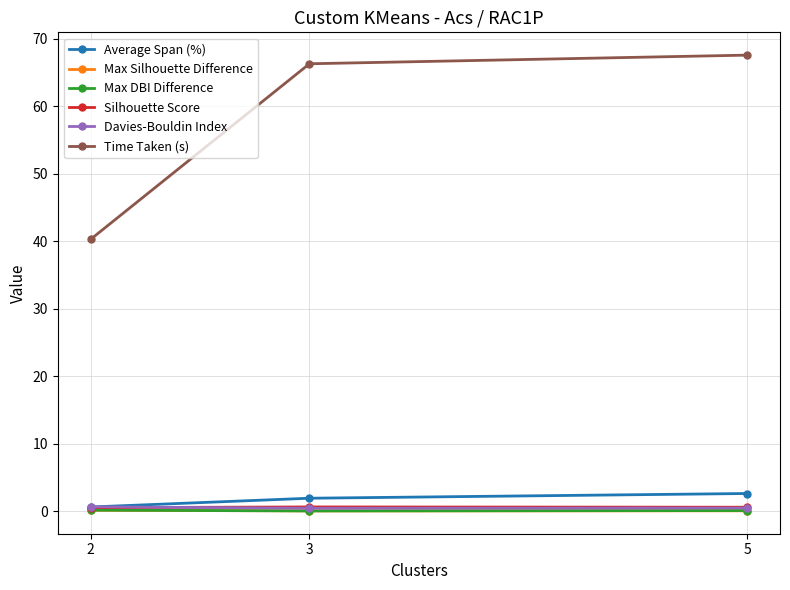

The Silhouette Score series shows 0.6 at 5. True or false?

True